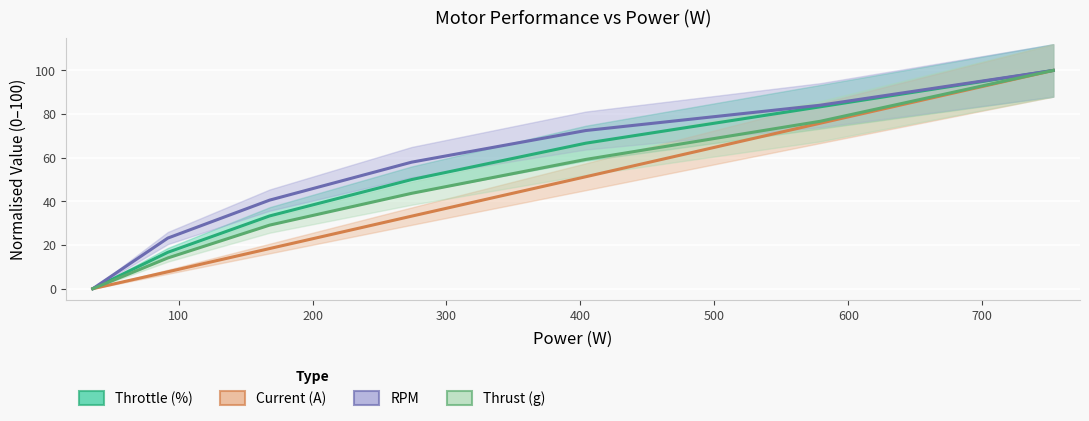

List the series in order of their overall mean, highest first.

RPM, Throttle (%), Thrust (g), Current (A)